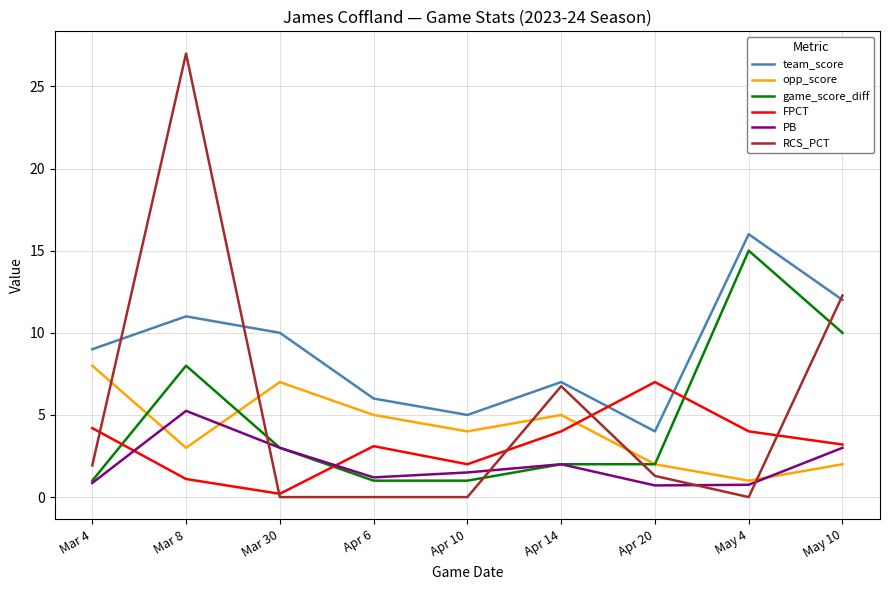

Which series has the widest spread of values?

RCS_PCT